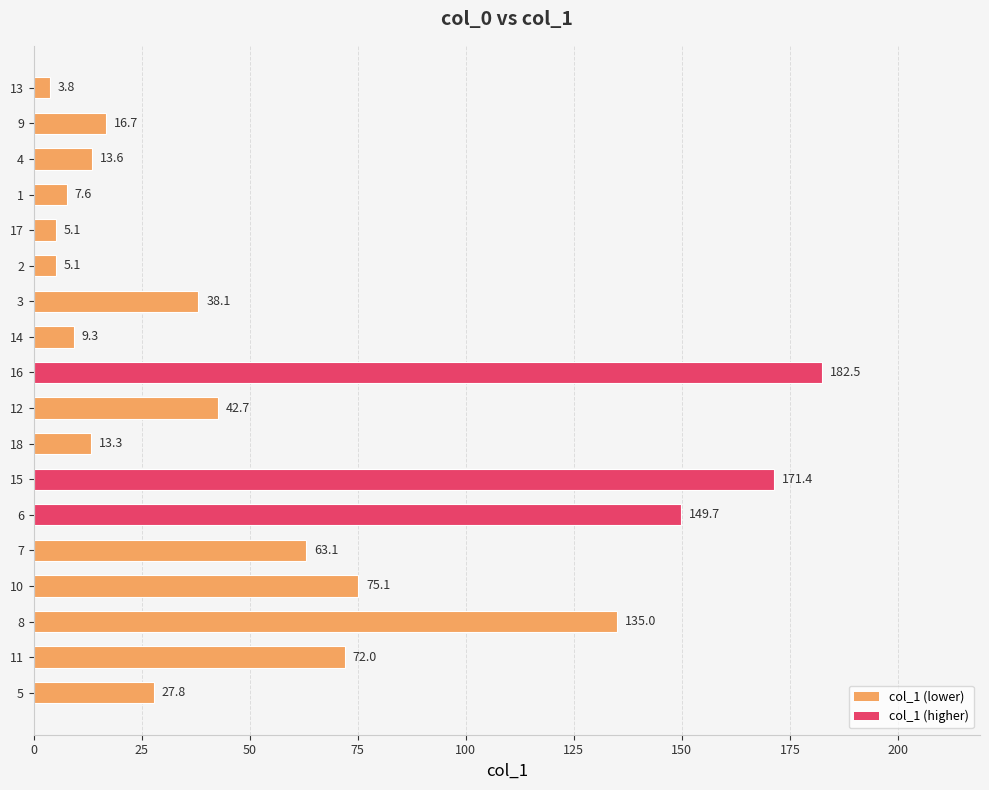

Are the bars grouped side by side (vs. stacked)?

No